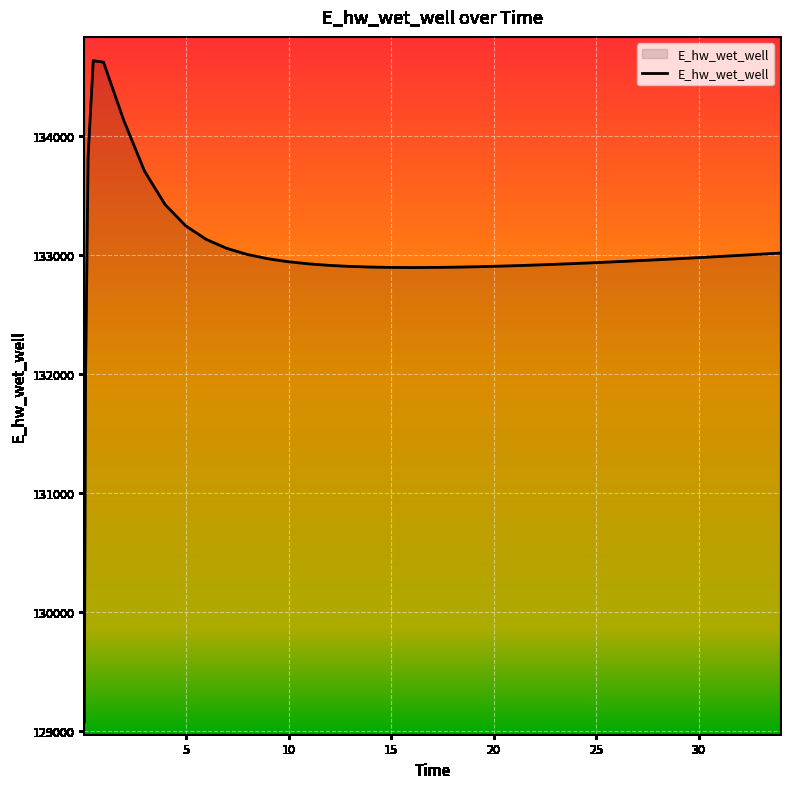

What is the maximum value shown in the chart?

134635.7